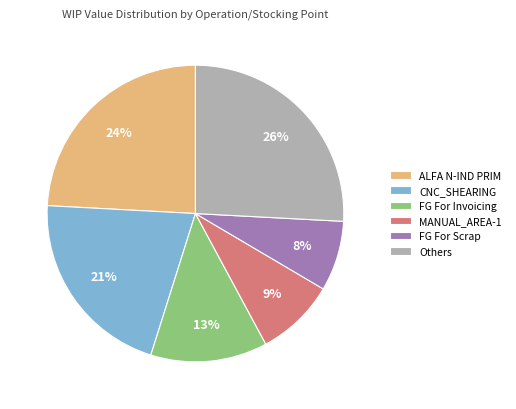

Combined, do FG For Invoicing and CNC_SHEARING account for over 50%?

No